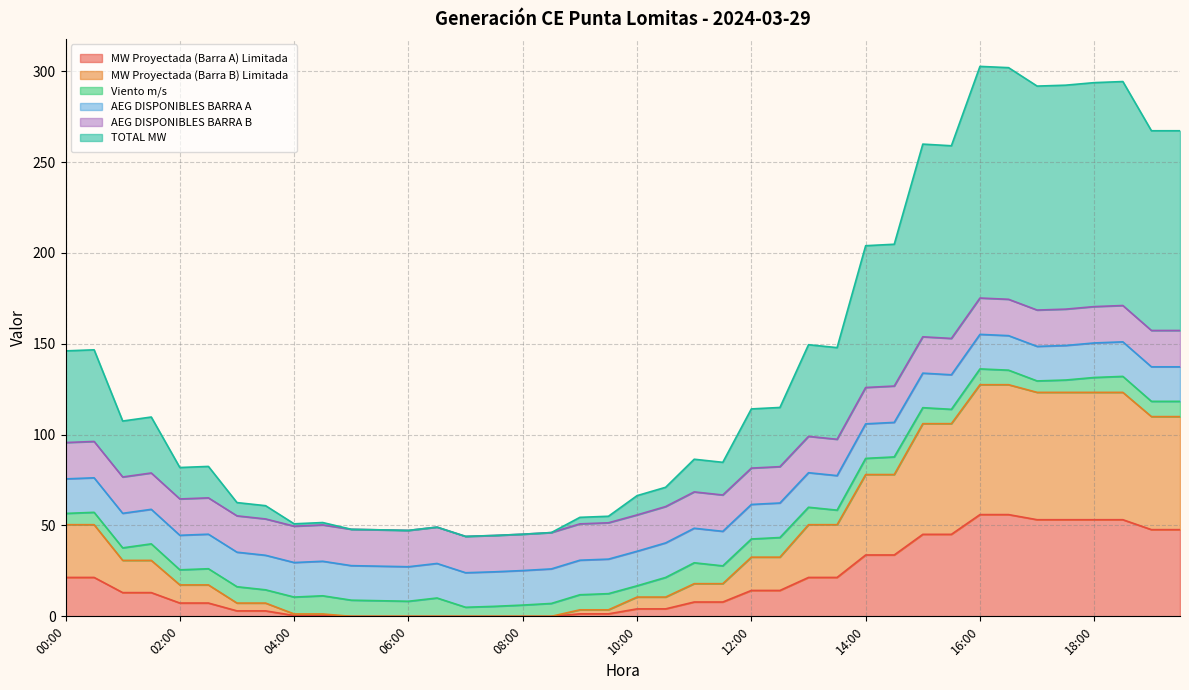

Does the chart display data point markers on the line(s)?

No